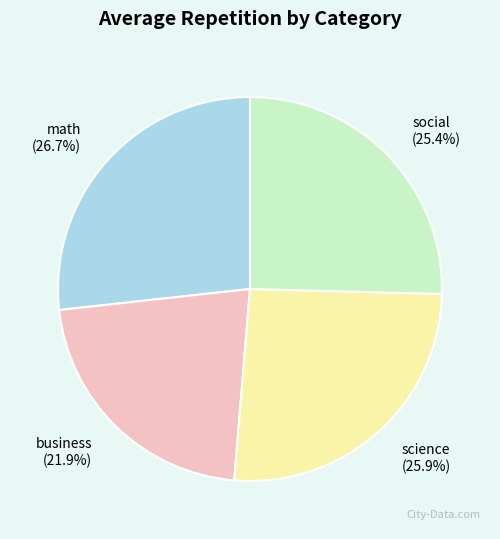

Count the number of slices in the pie.

4